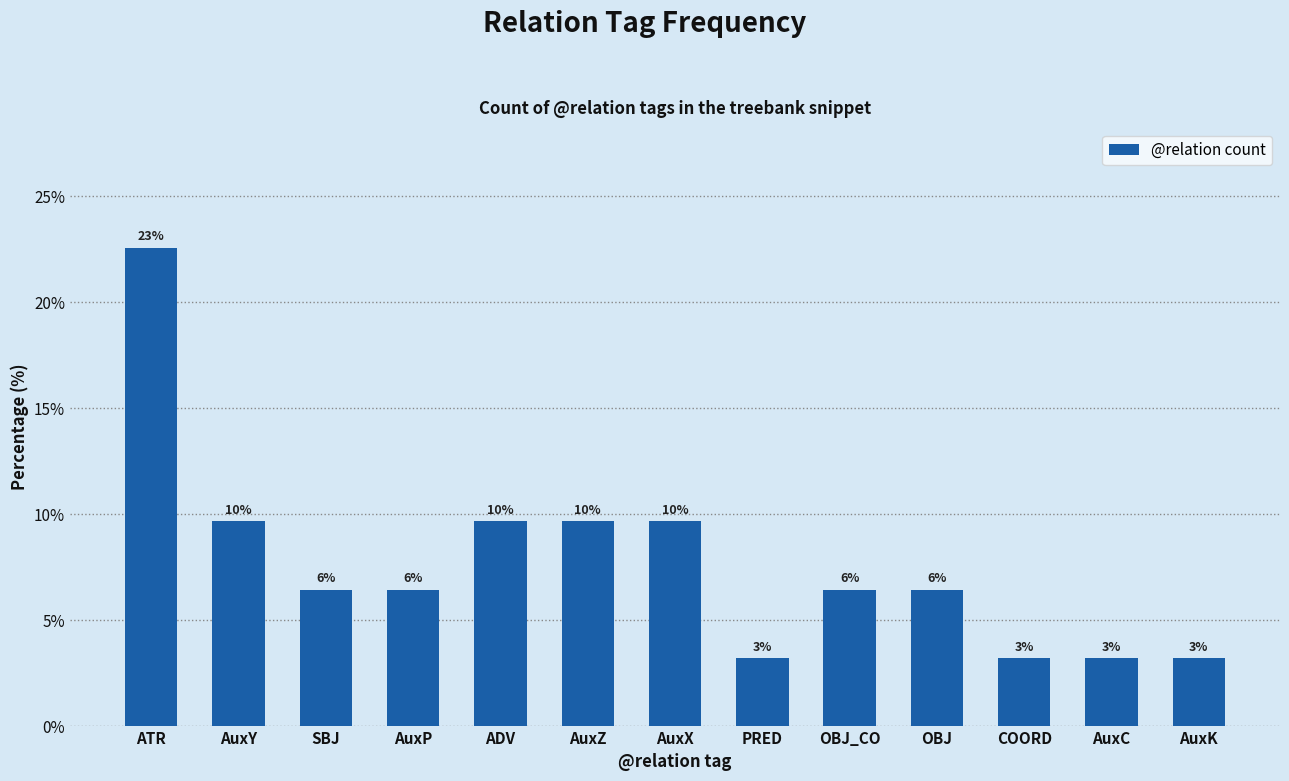

Count the number of values greater than 6.

9